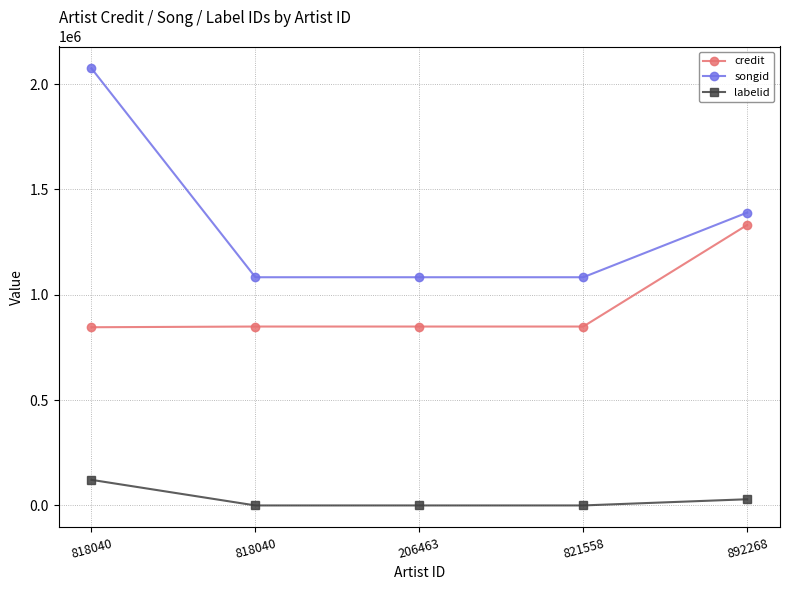

How many lines are shown in the chart?

3